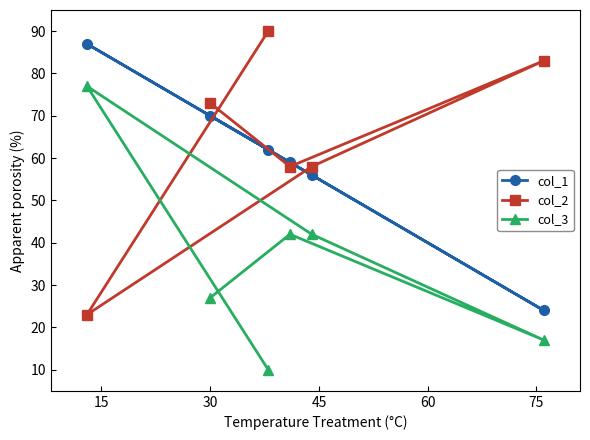

Count the col_3 values in the range 17 to 42.

4